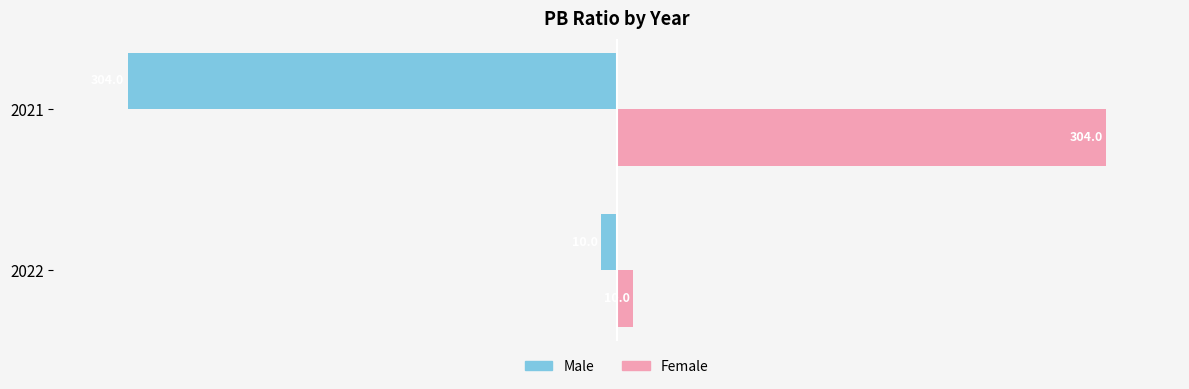

What is the difference between the maximum and minimum values in the Female series?

294